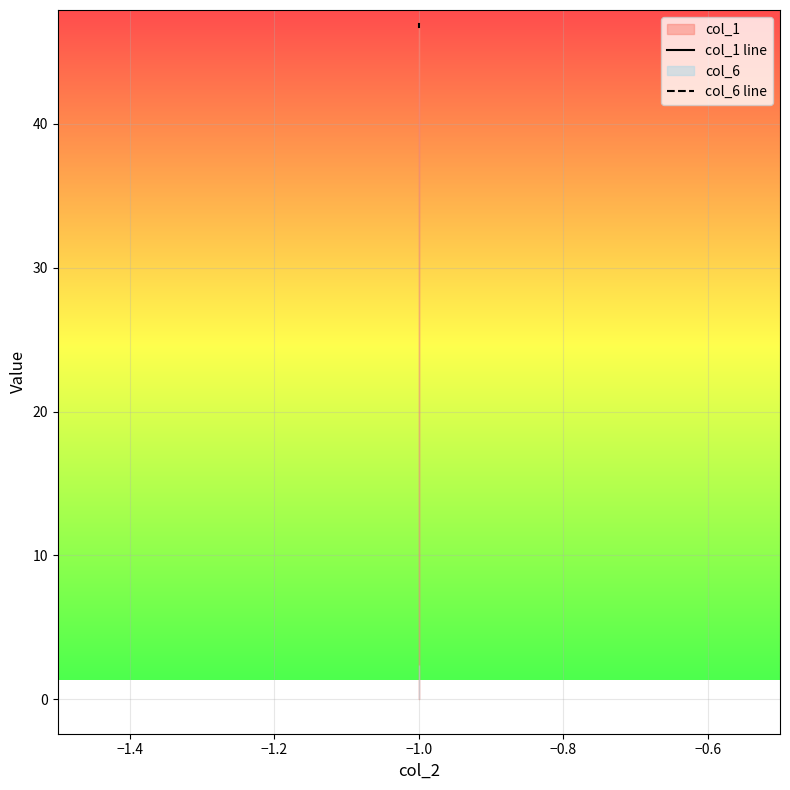

What is the sum of all col_1 line values?

93.7